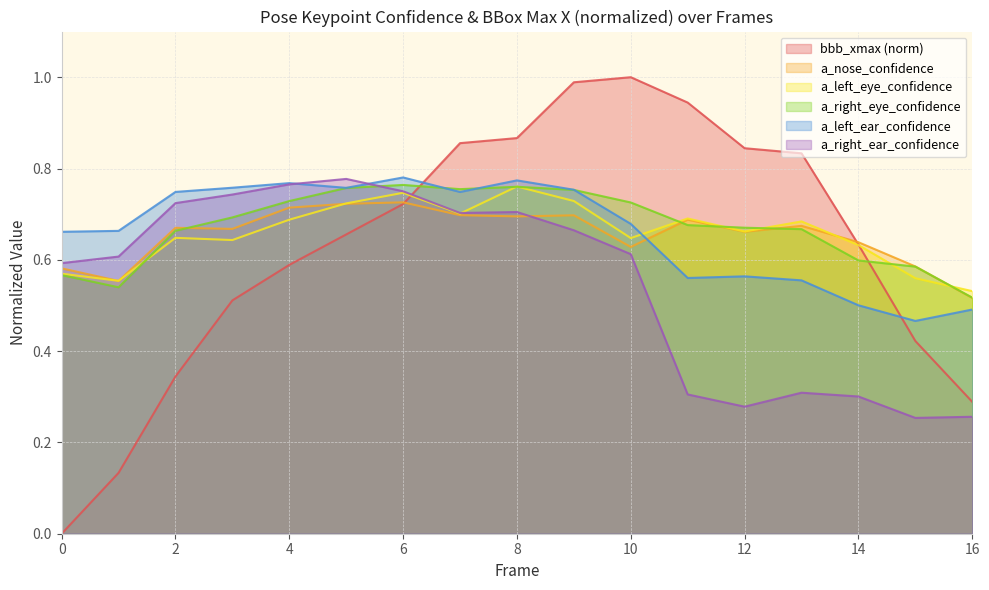

At how many categories does at least one series exceed 0?

17